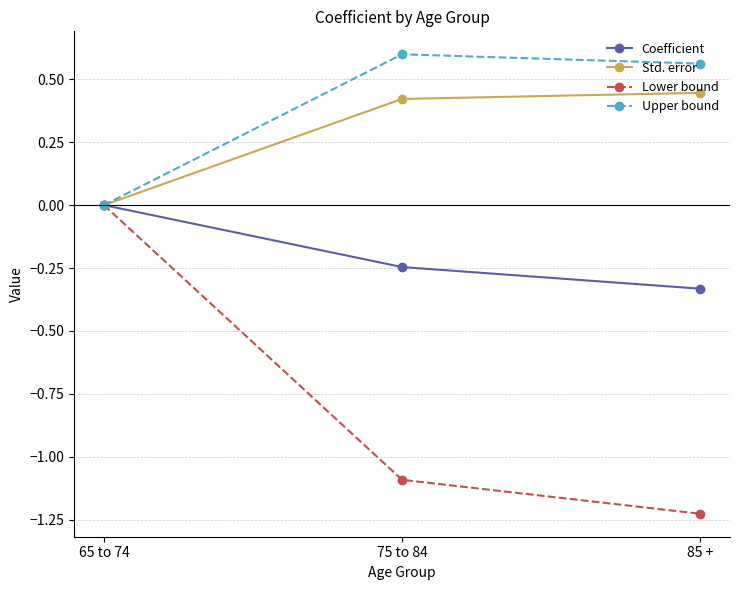

What is the total value across all series at 85 +?

-0.5